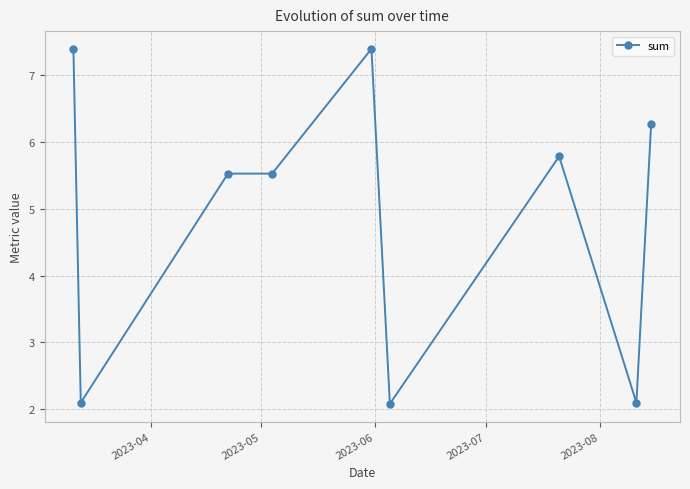

Reading right to left, extract all data points from this chart.

6.3	2.1	5.8	2.1	7.4	5.5	5.5	2.1	7.4